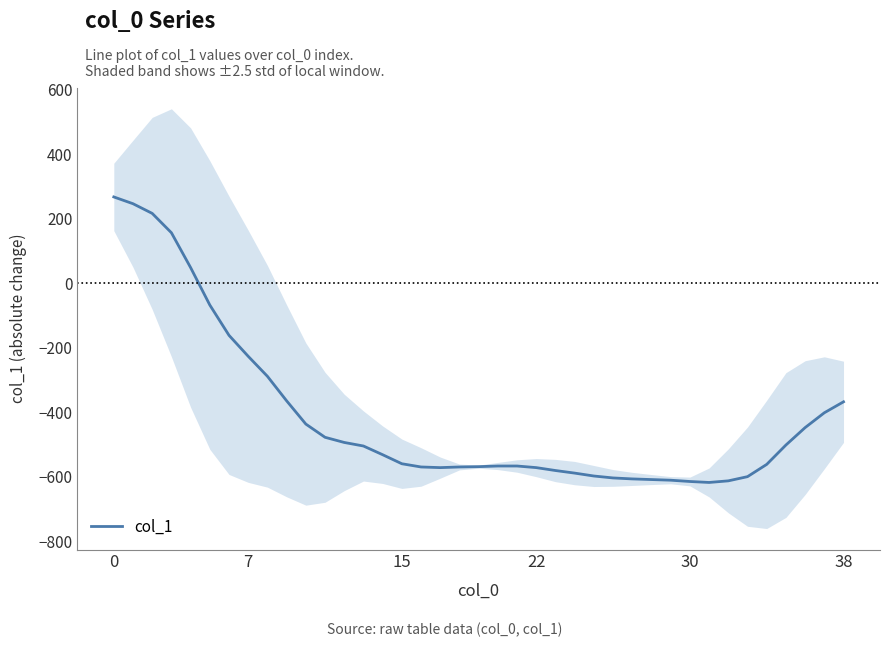

What is the value of the 24th point from the left?

-580